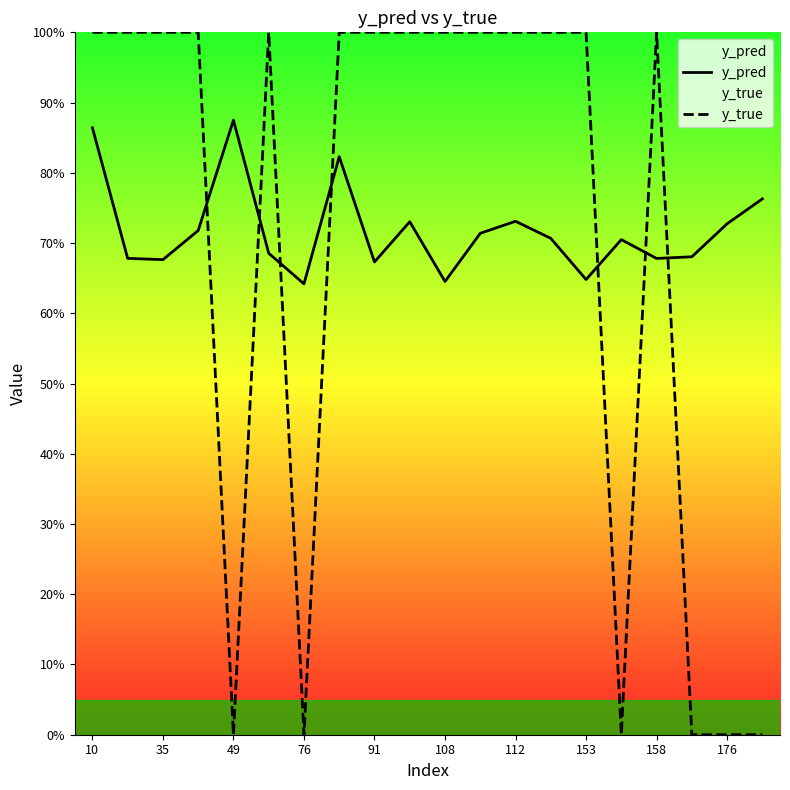

Between 18 and 11, which is larger?

18